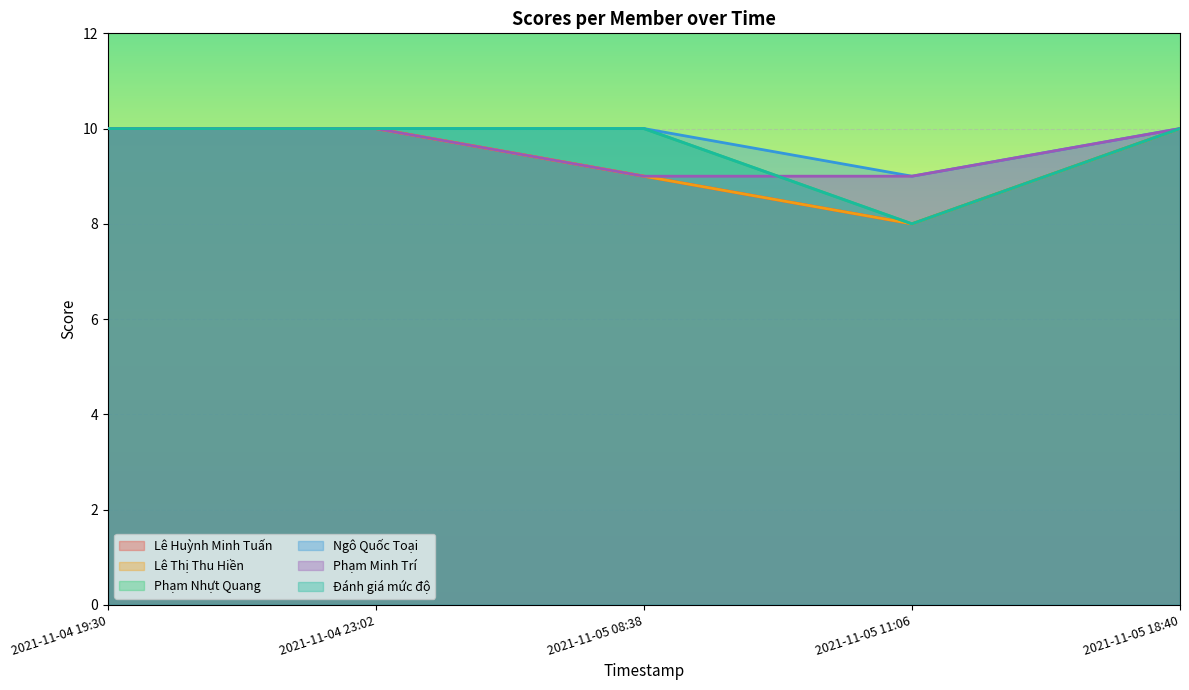

What is the greatest value displayed?

10